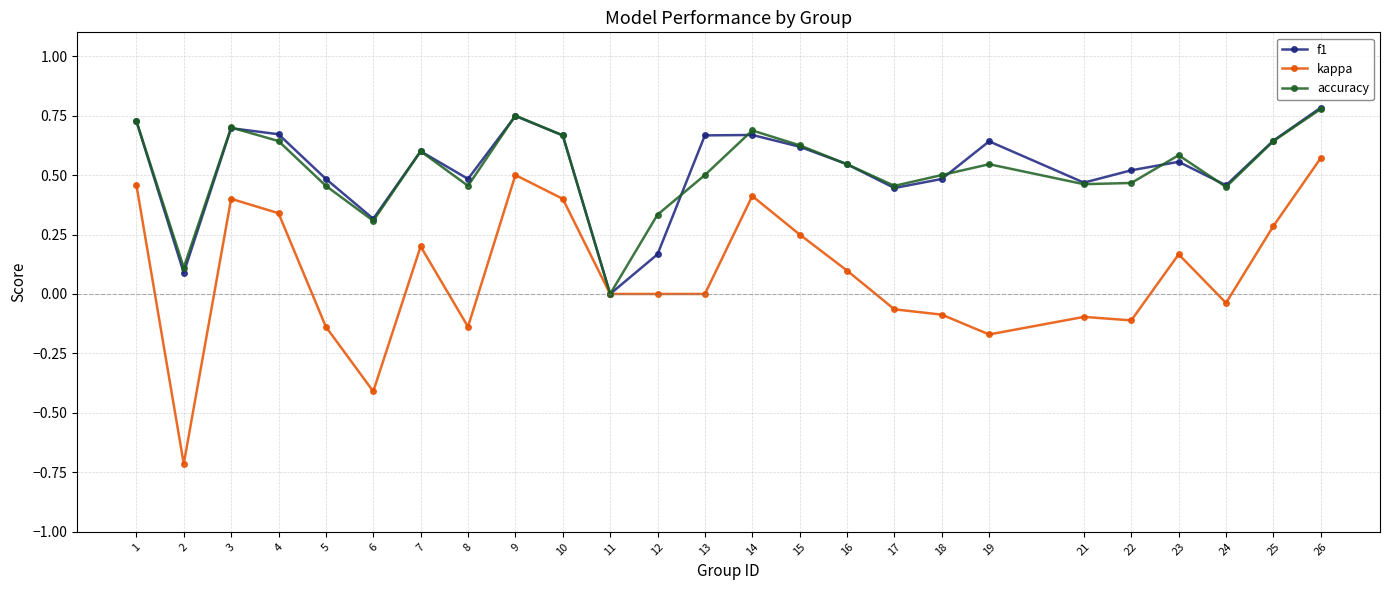

At which category does accuracy reach its first local valley?

2